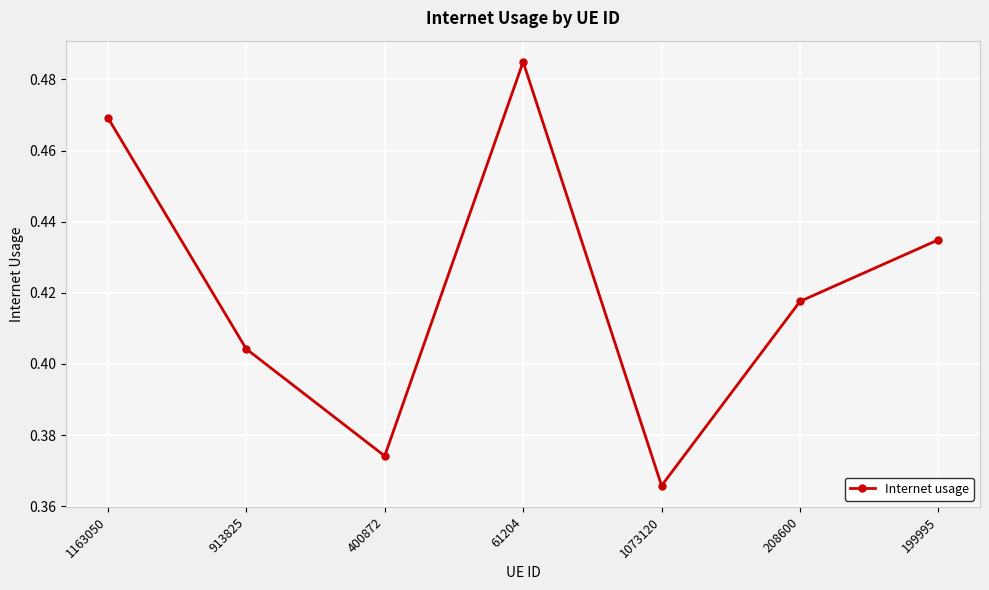

Count the values in the range 0 to 1.

7